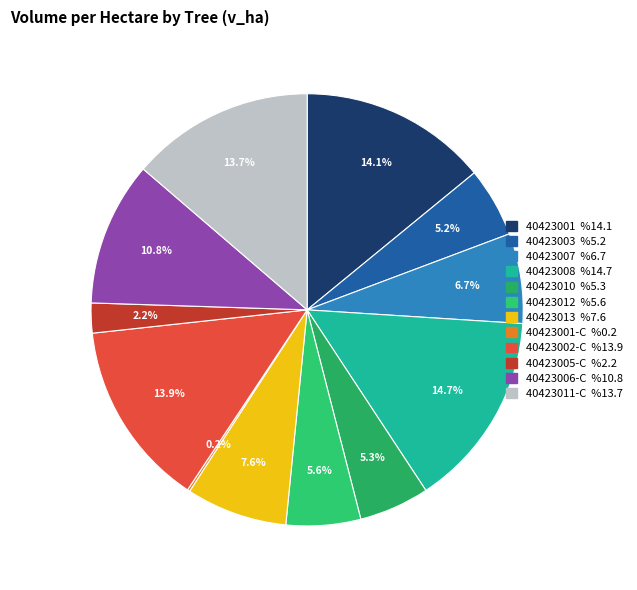

What is the largest slice in the pie chart?

40423008